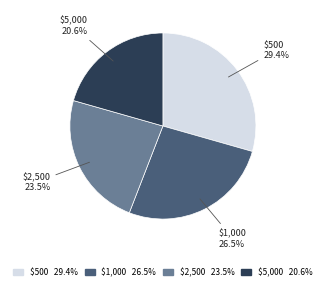

Is it true that $500 is 29% of the pie?

True